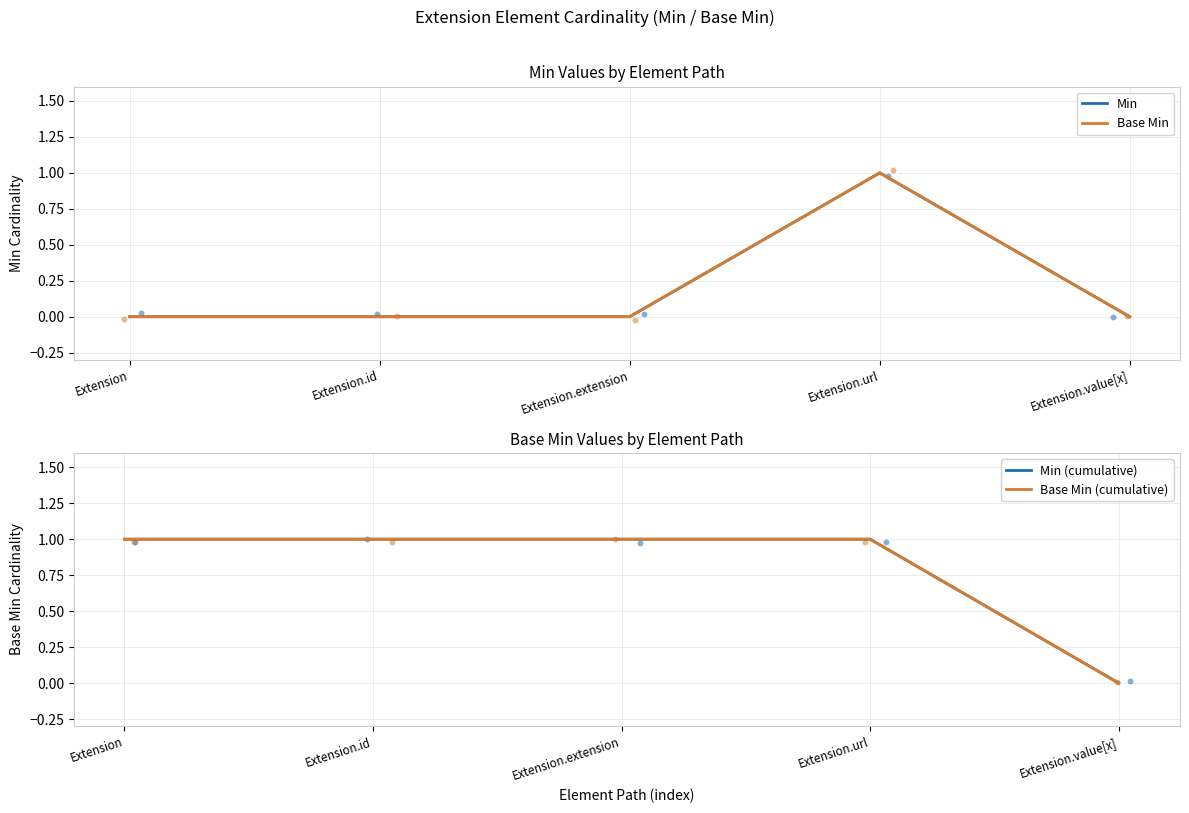

At how many categories does at least one series exceed 0?

4